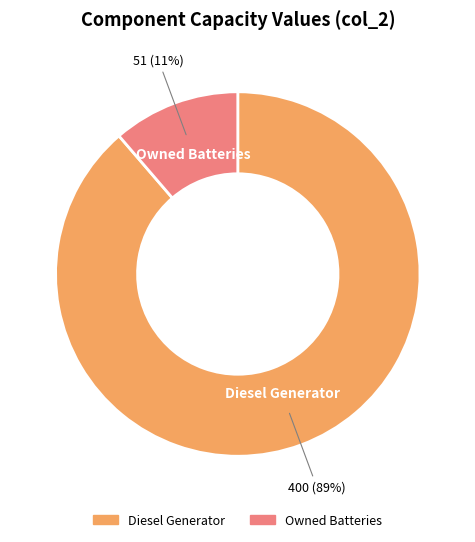

How many segments does this pie chart have?

2